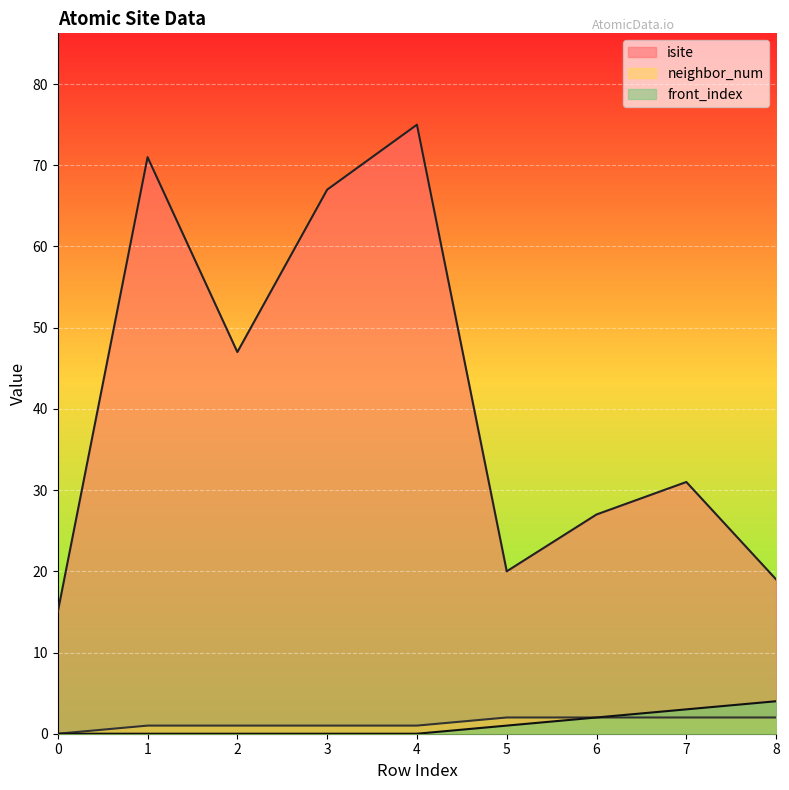

Reading left to right, list all the values displayed in this chart.

isite: 0=15	1=71	2=47	3=67	4=75	5=20	6=27	7=31	8=19
neighbor_num: 0=0	1=1	2=1	3=1	4=1	5=2	6=2	7=2	8=2
front_index: 0=0	1=0	2=0	3=0	4=0	5=1	6=2	7=3	8=4